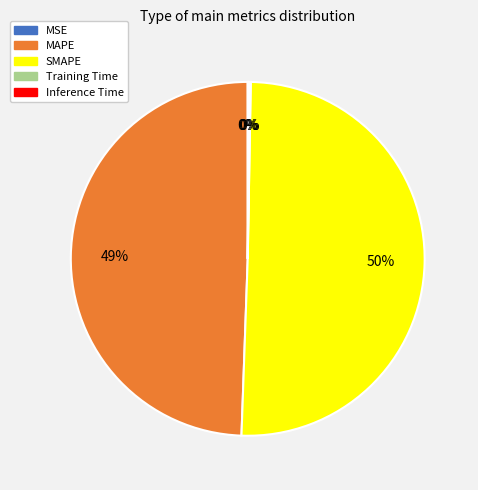

What is the majority slice?

SMAPE